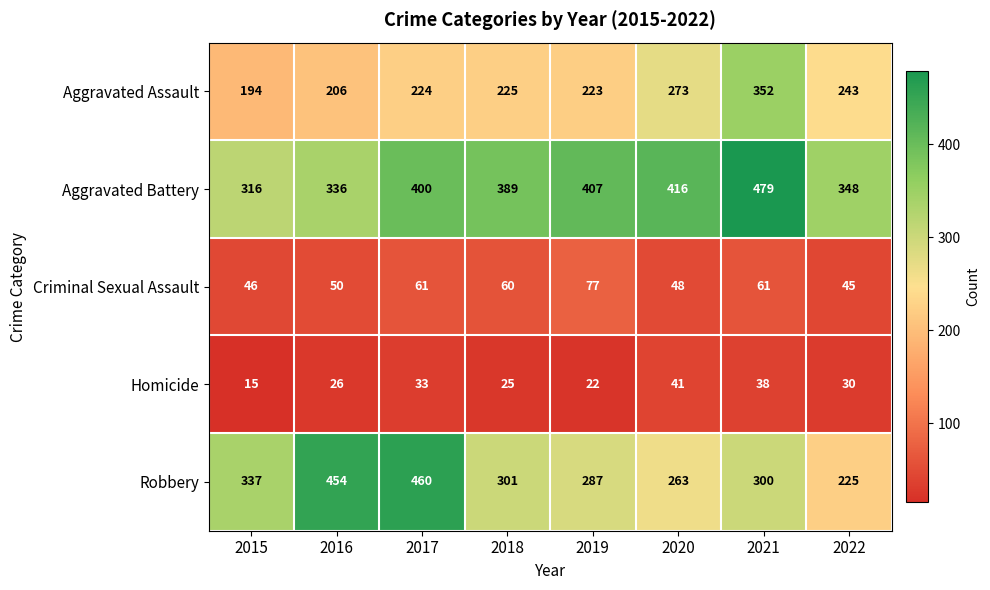

Count the number of data series in this chart.

5